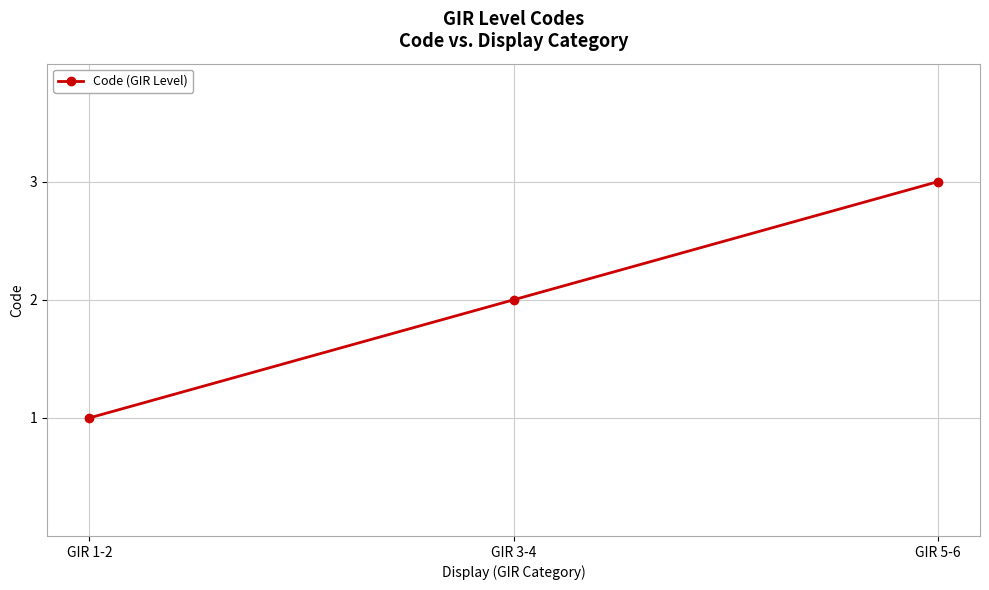

What position from the right is GIR 1-2?

3